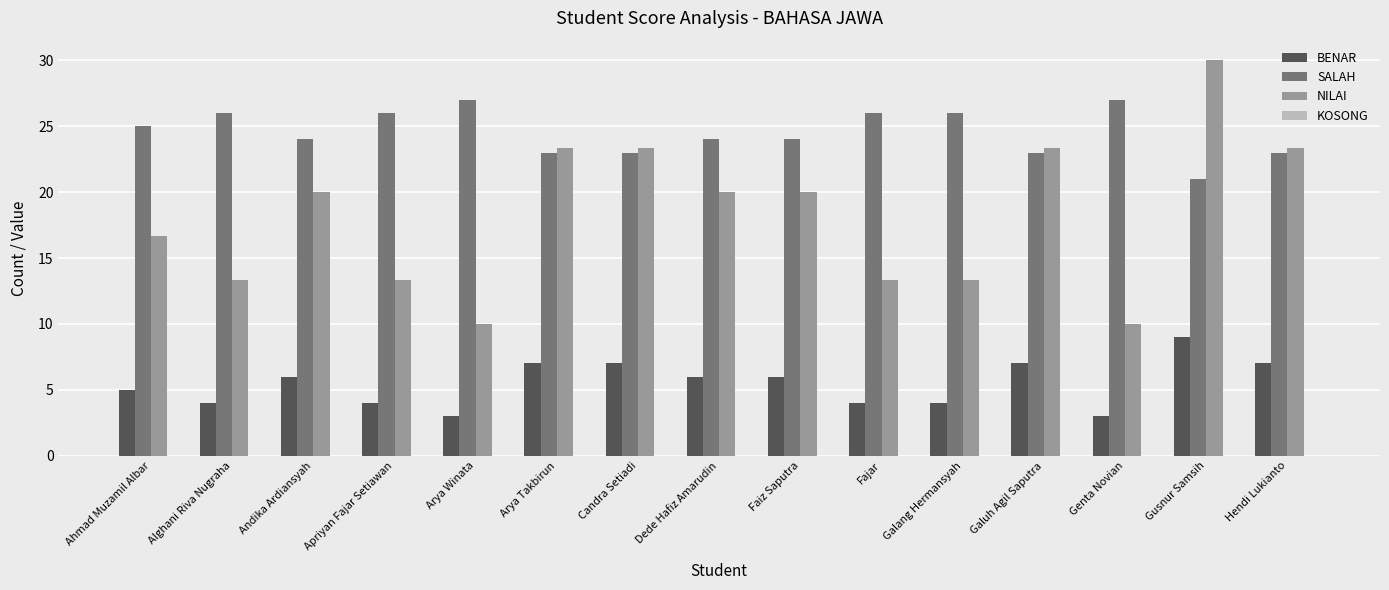

Which series has the largest range (max minus min)?

NILAI